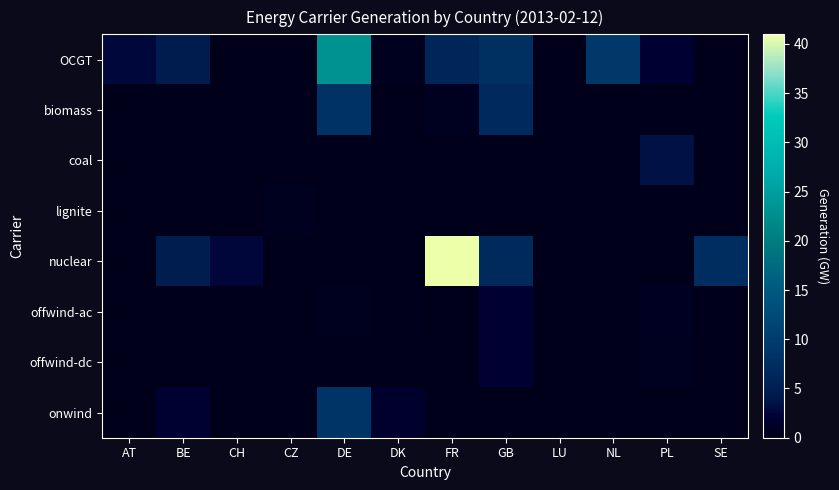

At which category does the chart reach its minimum across all series?

CH